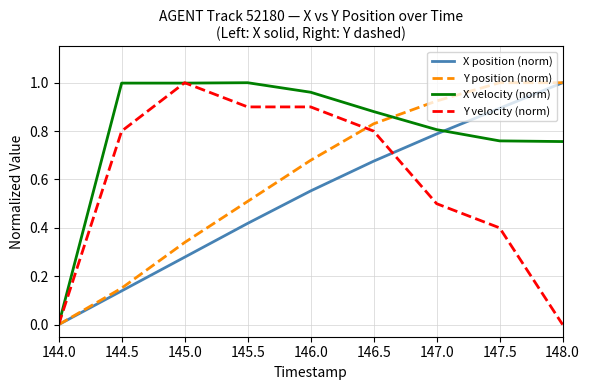

Is this an area chart (filled region under the line)?

No